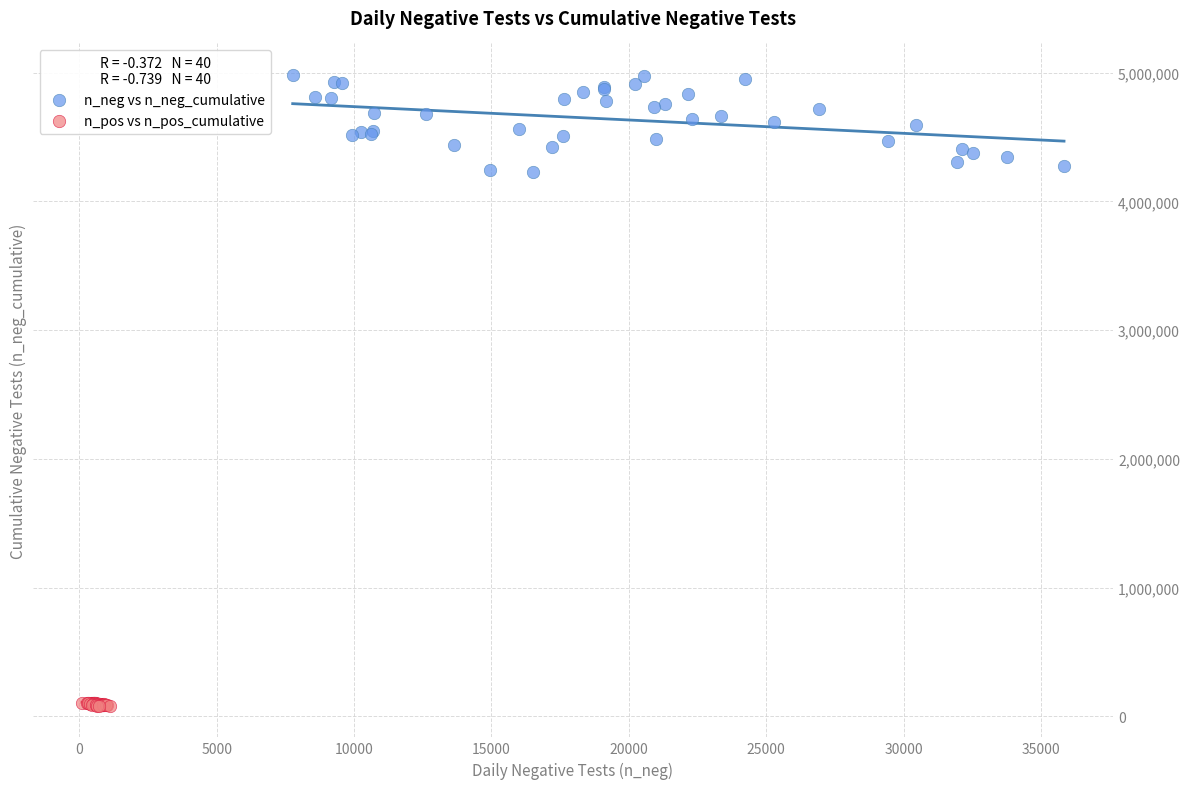

Which series contains the highest Y value?

n_neg vs n_neg_cumulative